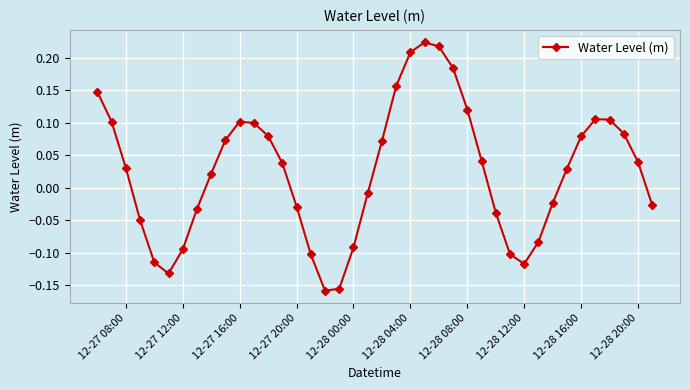

What is the difference between the second highest and minimum values?

0.4